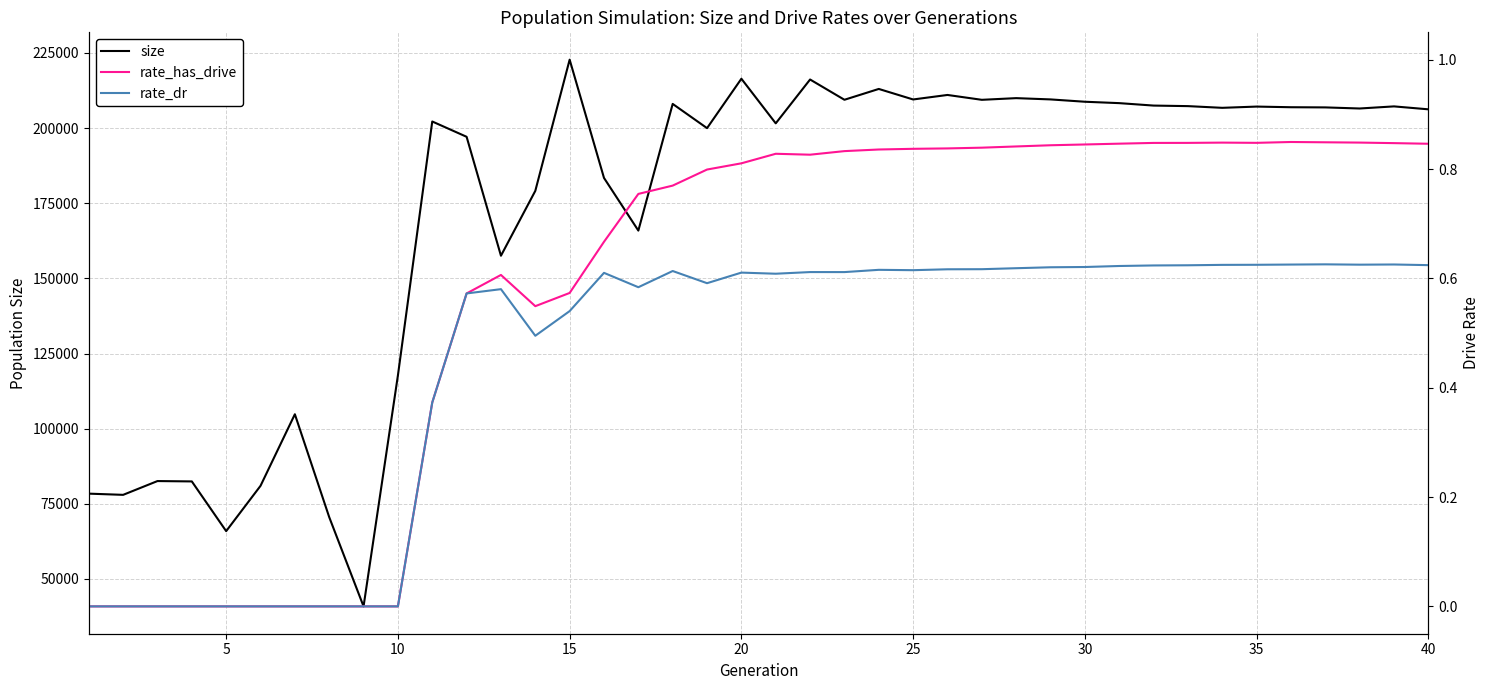

How many lines are shown in the chart?

3